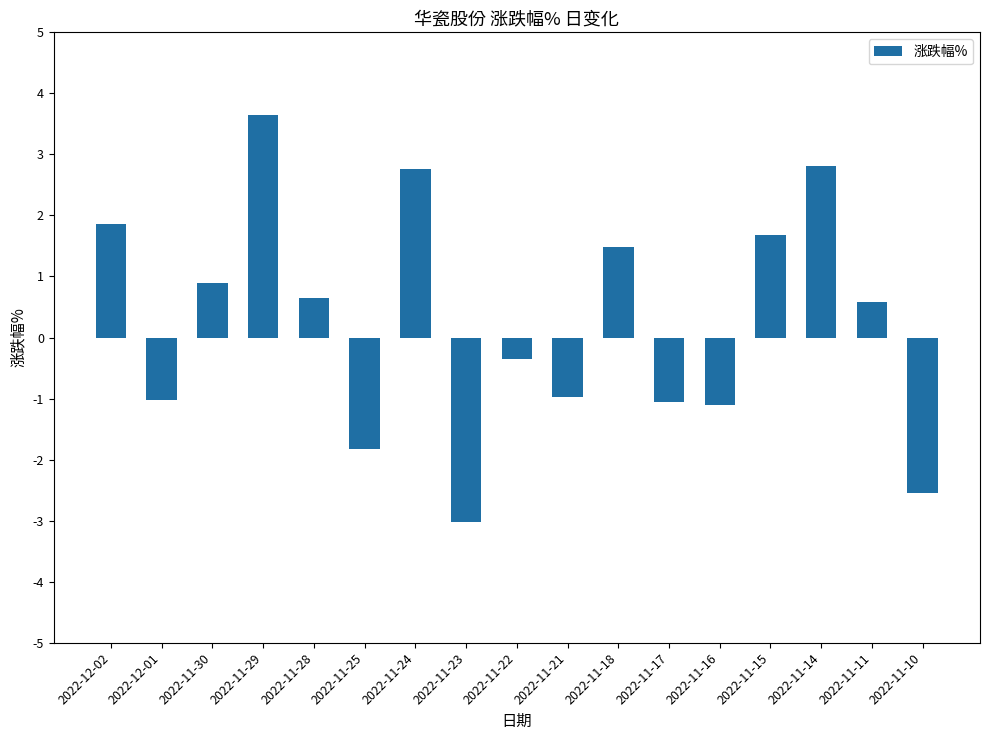

How many values are below zero?

8